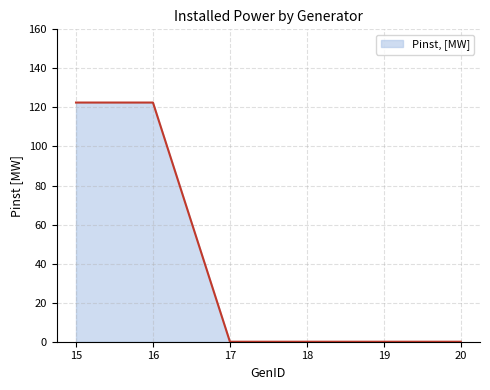

What is the greatest value displayed?

122.5